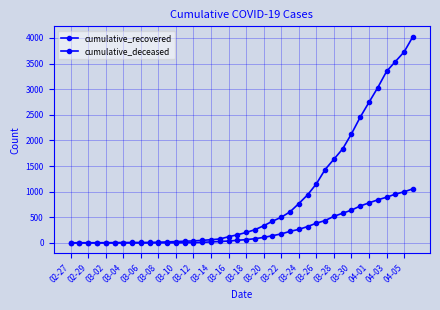

How many lines are shown in the chart?

2